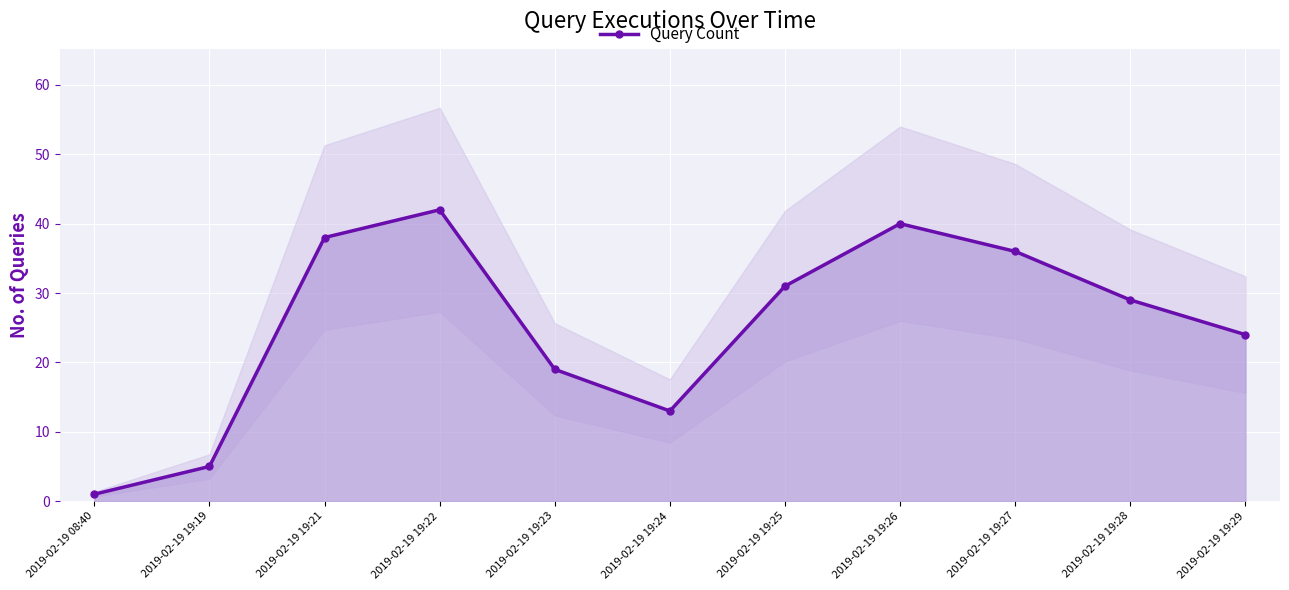

True or false: the data shows 44 at 2019-02-19 19:28.

False